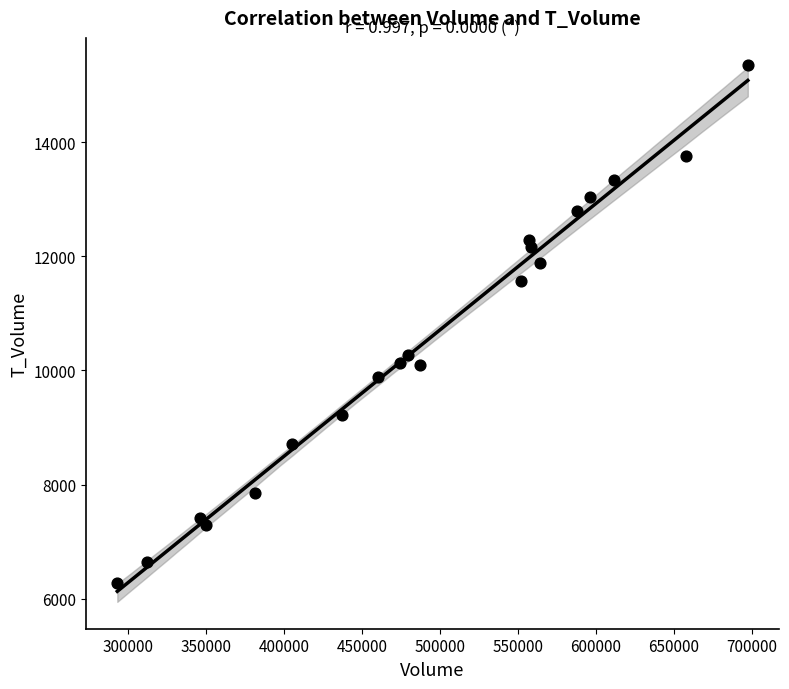

What Y value in the scatter plot is closest to 10816?

10271